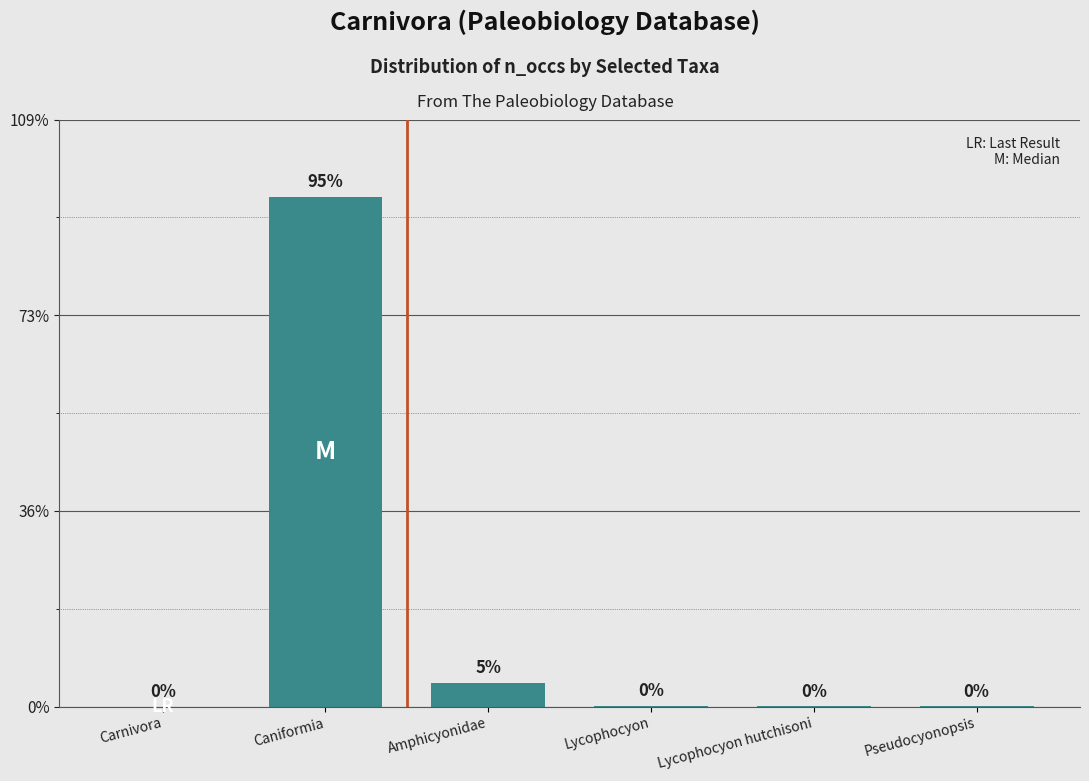

The chart shows a value of 1 at Carnivora. True or false?

False